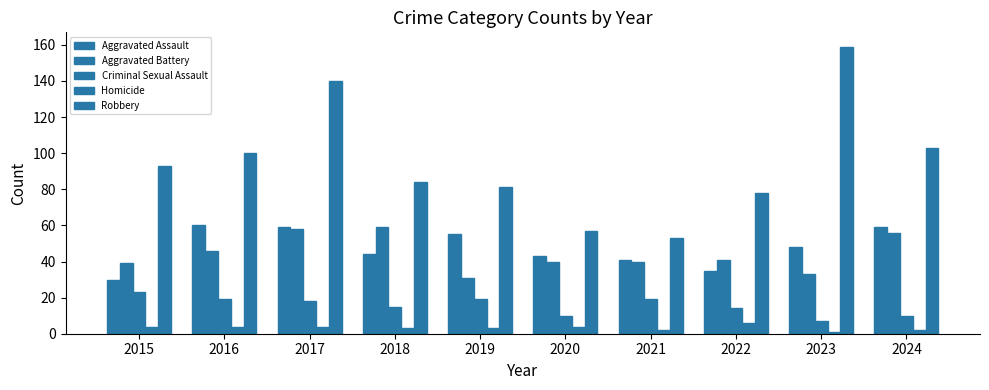

The value of Robbery at 2020 is 26. True or false?

False